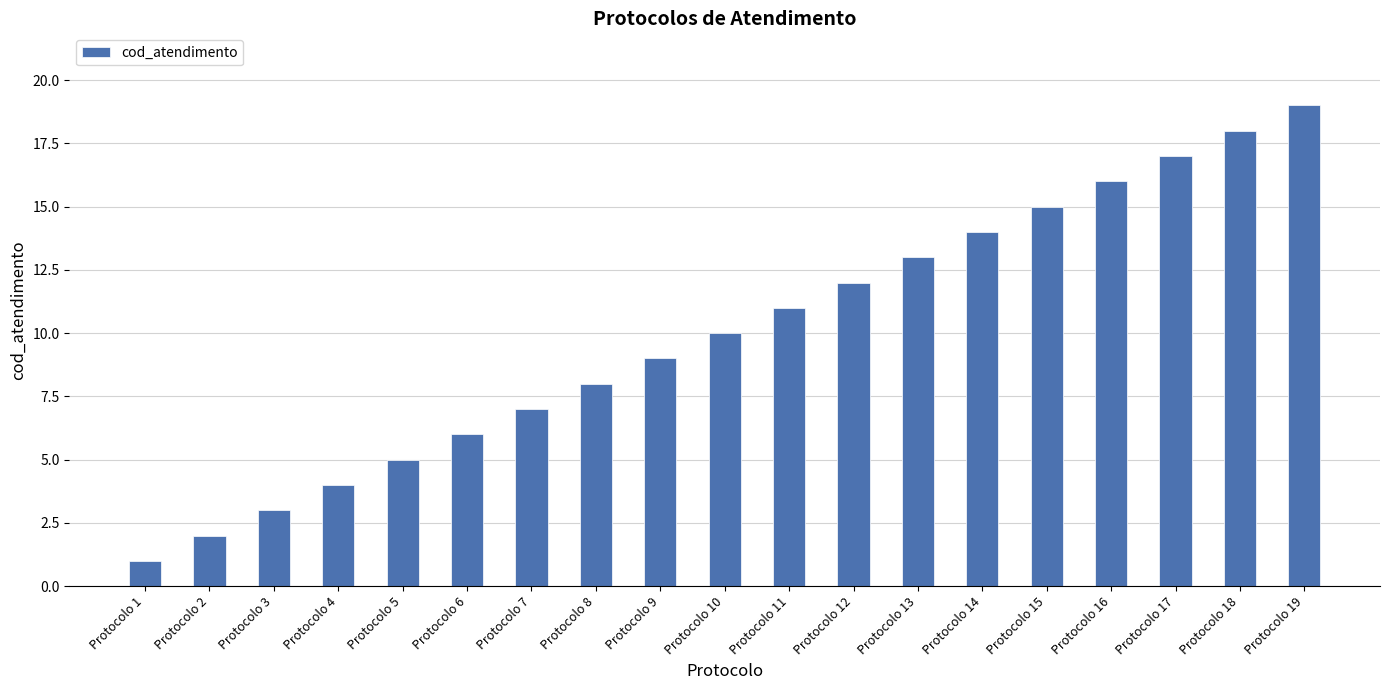

List the labels in order of value, smallest first.

Protocolo 1, Protocolo 2, Protocolo 3, Protocolo 4, Protocolo 5, Protocolo 6, Protocolo 7, Protocolo 8, Protocolo 9, Protocolo 10, Protocolo 11, Protocolo 12, Protocolo 13, Protocolo 14, Protocolo 15, Protocolo 16, Protocolo 17, Protocolo 18, Protocolo 19